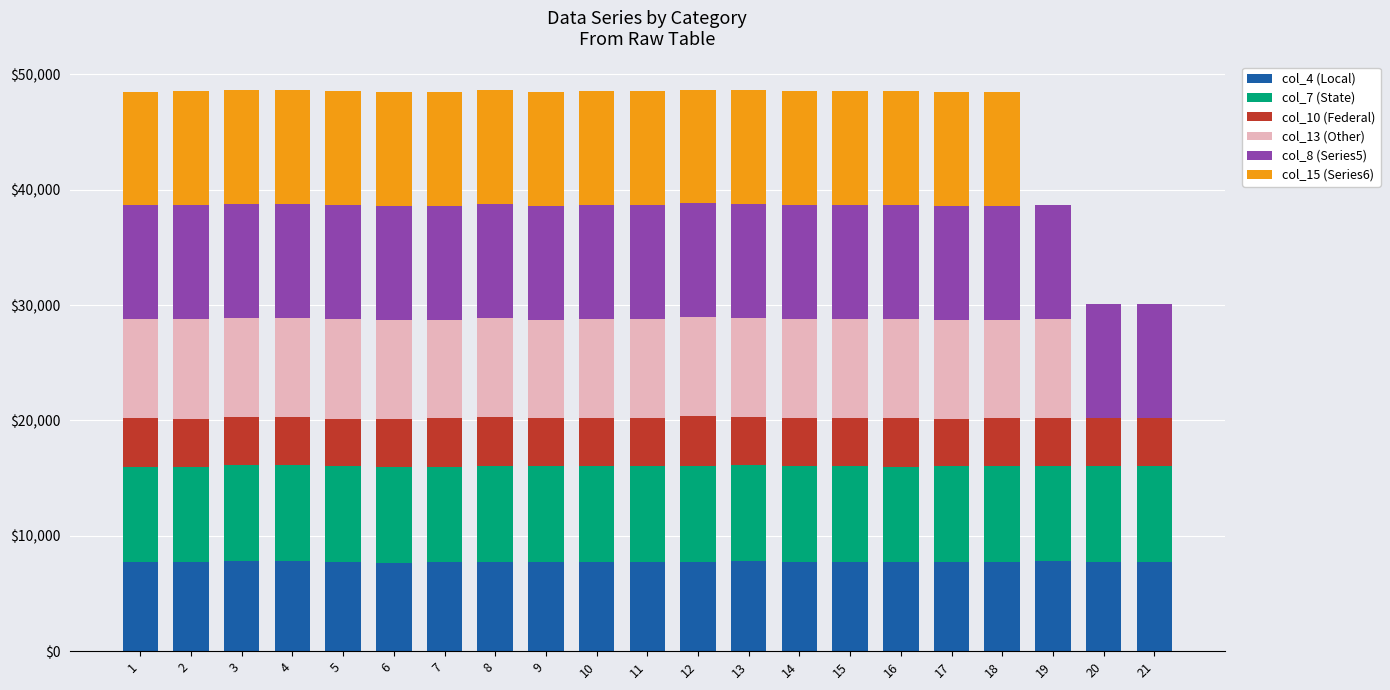

The value of col_4 (Local) at 9 is 7743. True or false?

True